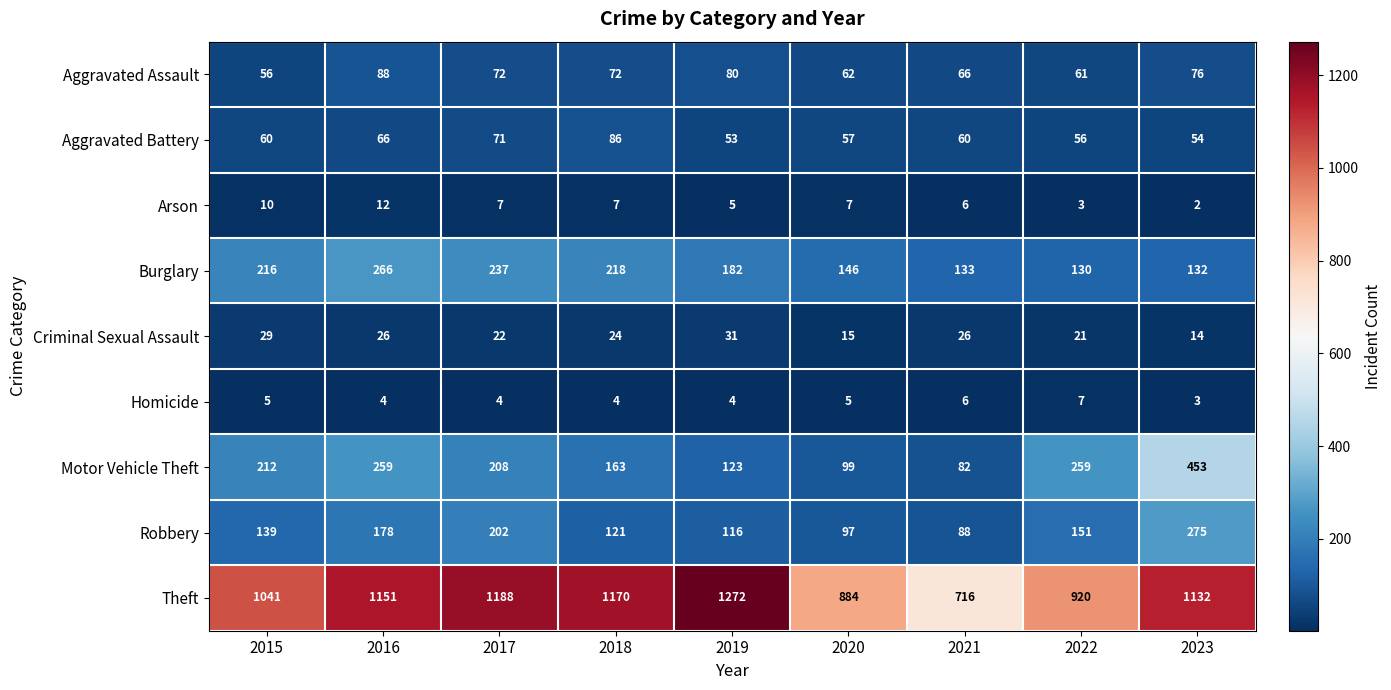

Between 2018 and 2019, which series saw the biggest shift?

Theft